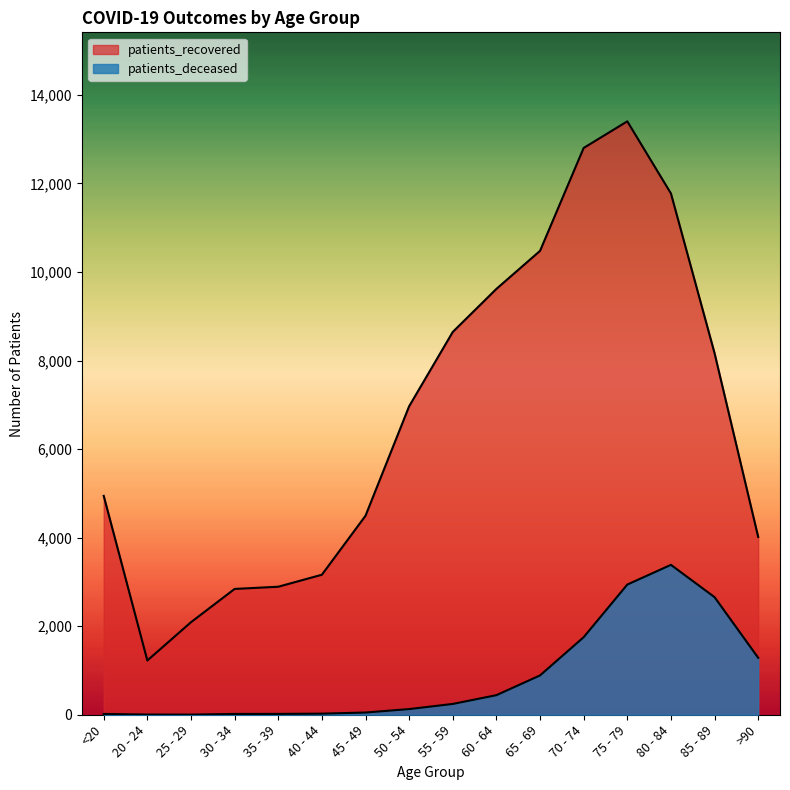

Does the chart display data point markers on the line(s)?

No